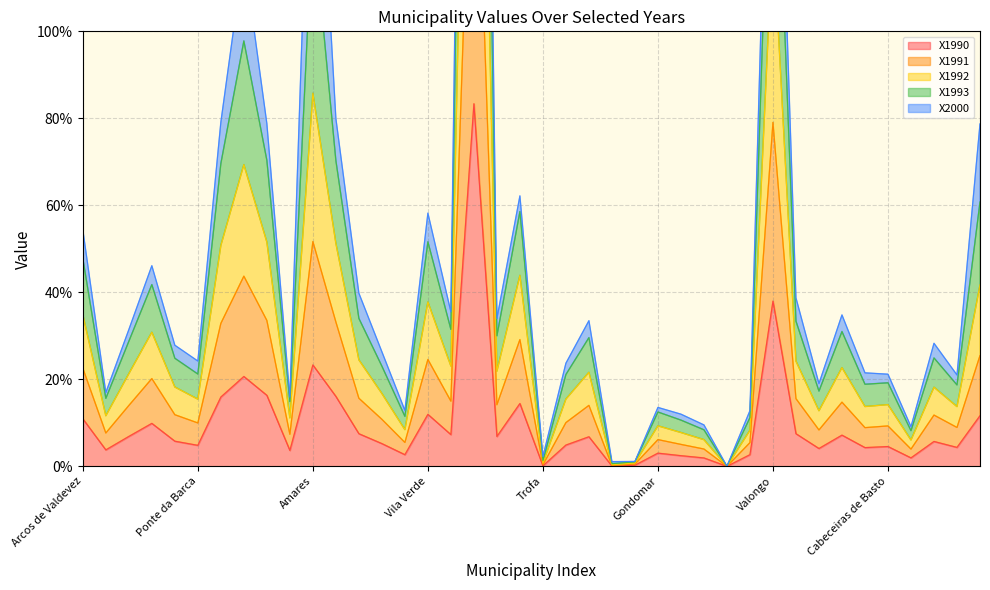

List the labels in order of X1991 value, largest first.

Guimarães, Valongo, Amares, Valença, Viana do Castelo, Barcelos, Ponte de Lima, Santo Tirso, Felgueiras, Vila Verde, Arcos de Valdevez, Monção, Braga, Vila do Conde, Fafe, Amarante, Póvoa de Lanhoso, Vila Nova de Famalicão, Melgaço, Paredes de Coura, Celorico de Basto, Esposende, Vieira do Minho, Ponte da Barca, Cabeceiras de Basto, Baião, Cinfães, Vila Nova de Gaia, Caminha, Vila Nova de Cerveira, Gondomar, Terras de Bouro, Póvoa de Varzim, Maia, Matosinhos, Castelo de Paiva, Espinho, Trofa, Vizela, Porto